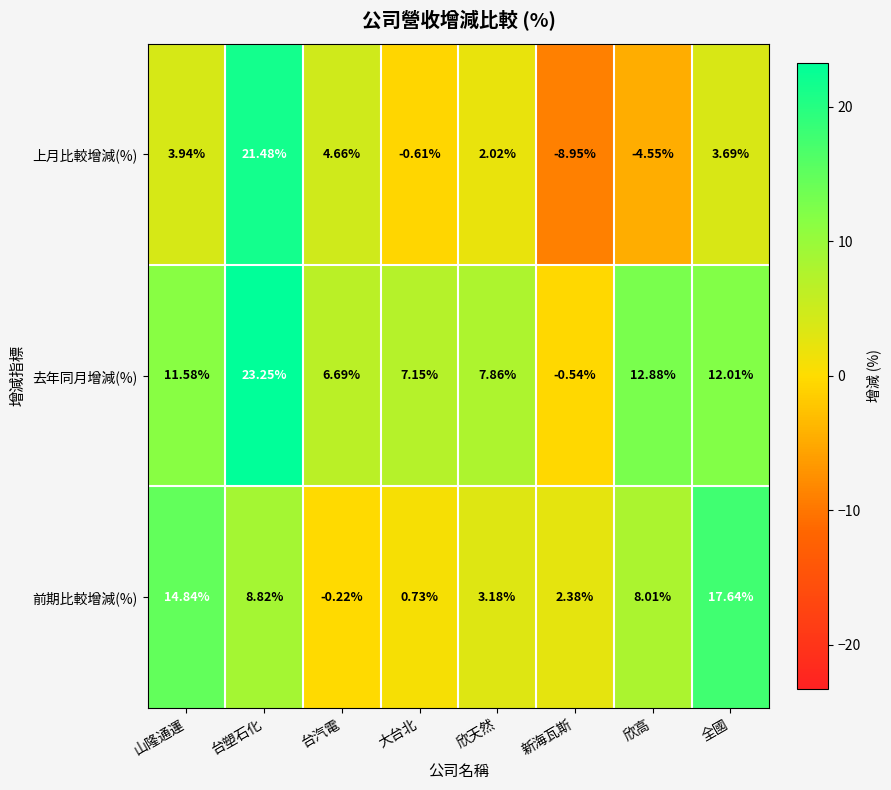

Which category has the lowest value across all series?

新海瓦斯